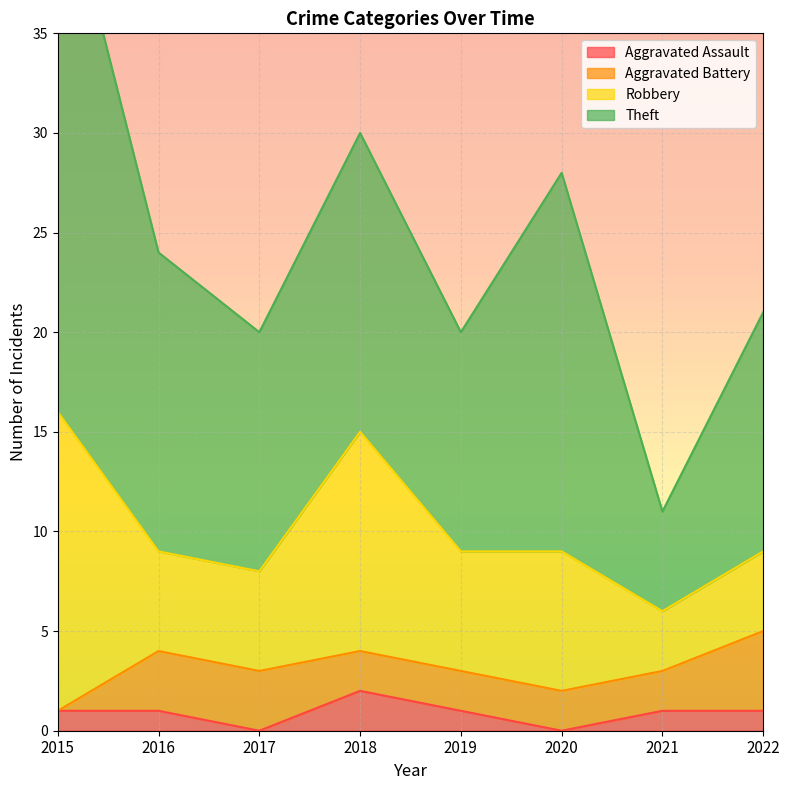

List the series in order of their peak value, highest first.

Theft, Robbery, Aggravated Battery, Aggravated Assault